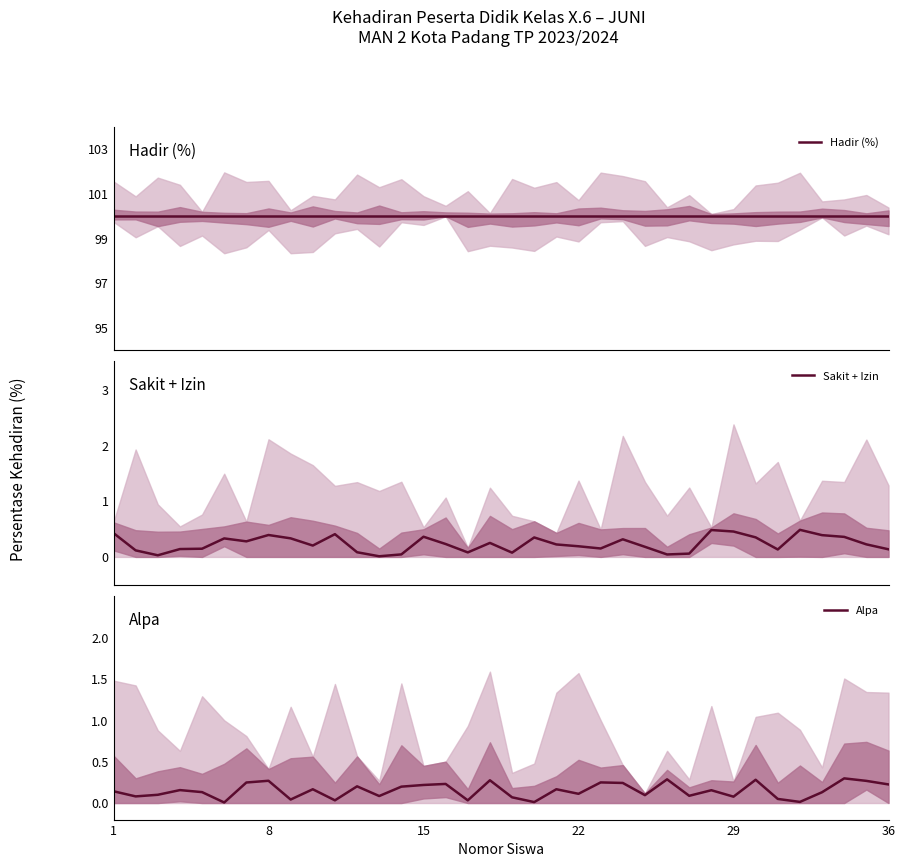

At how many categories does at least one series exceed 5?

36